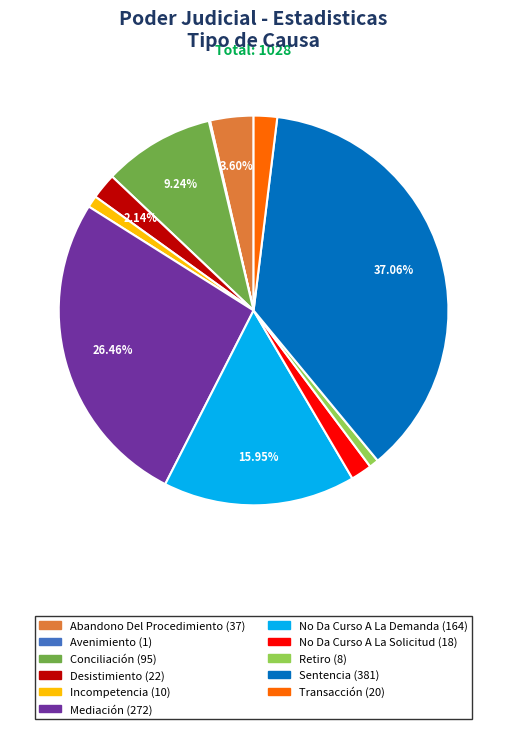

Between Transacción and Abandono Del Procedimiento, which is larger?

Abandono Del Procedimiento